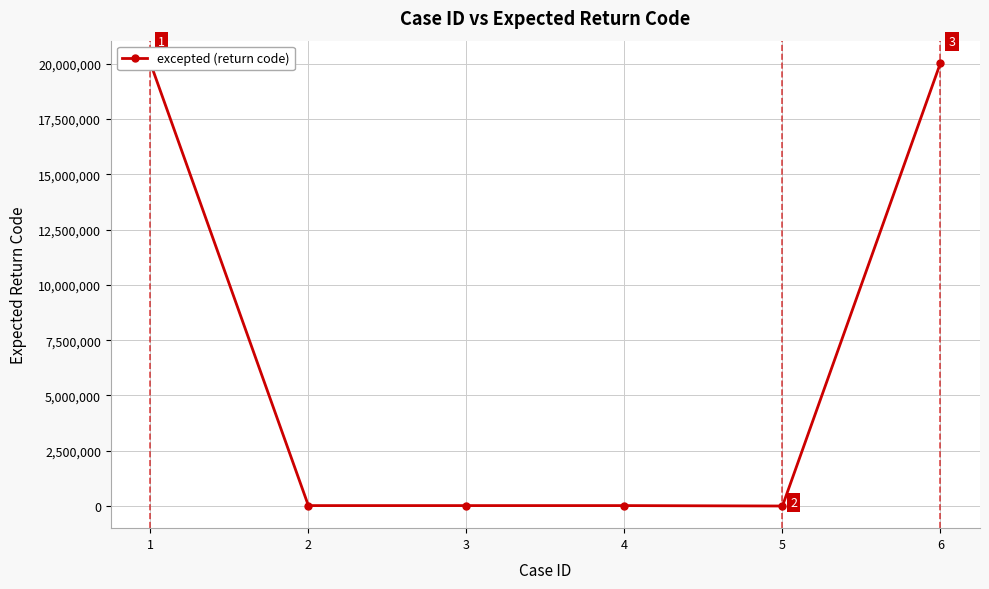

What is the approximate value at 3?

19001